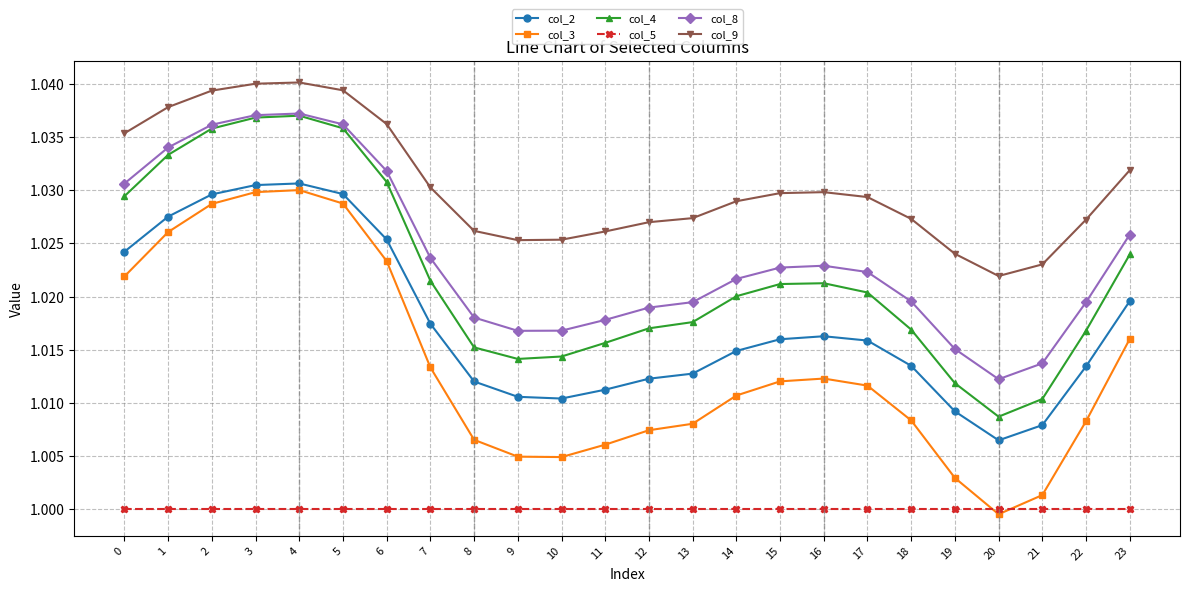

What is the total value across all series at 1?

6.2